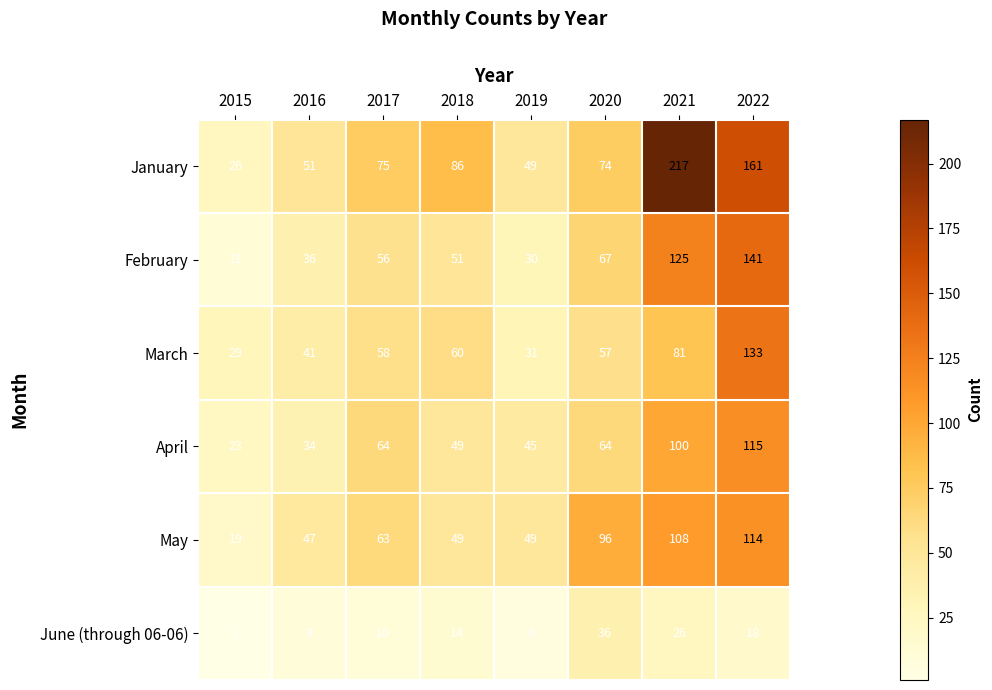

Which series has the largest total across all categories?

January